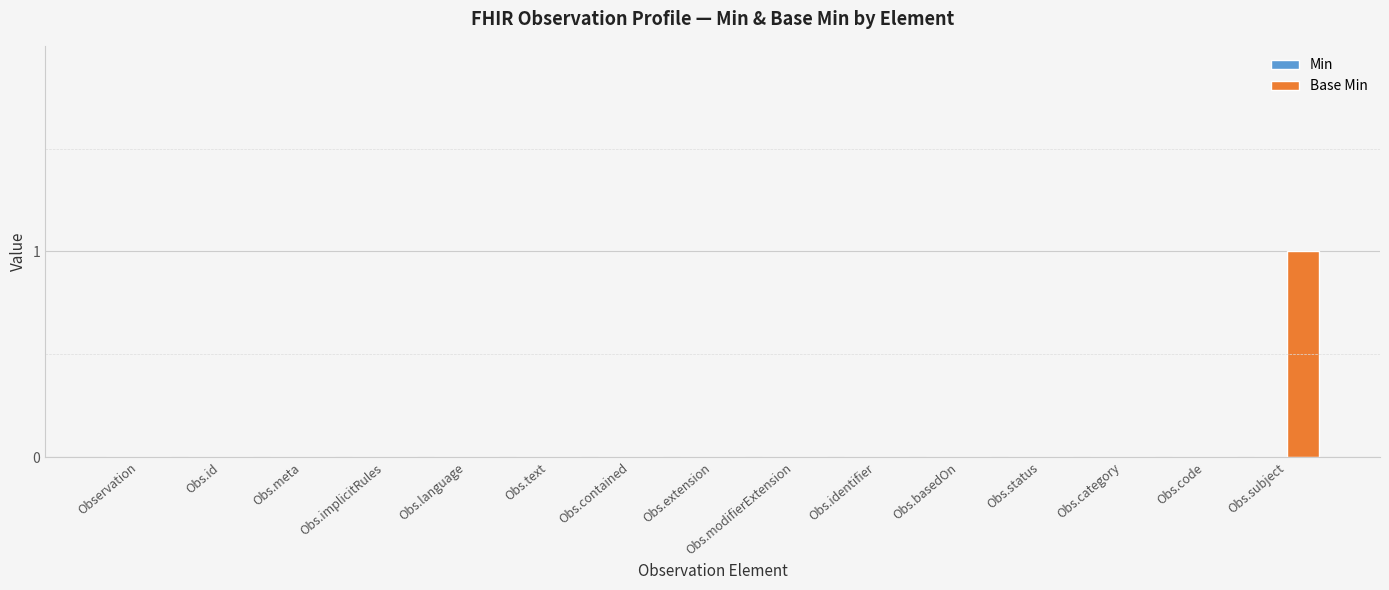

The chart shows a value of 1 at Obs.id. True or false?

False